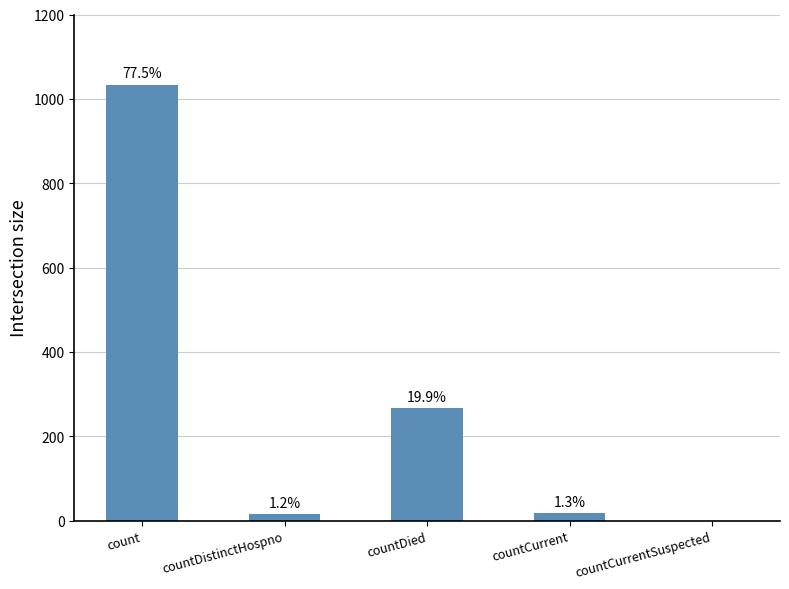

What is the label of the 5th bar from the left?

countCurrentSuspected